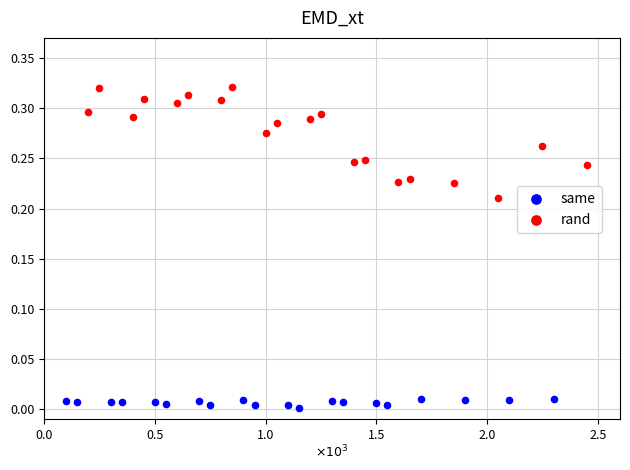

Which series reaches the maximum Y coordinate?

rand